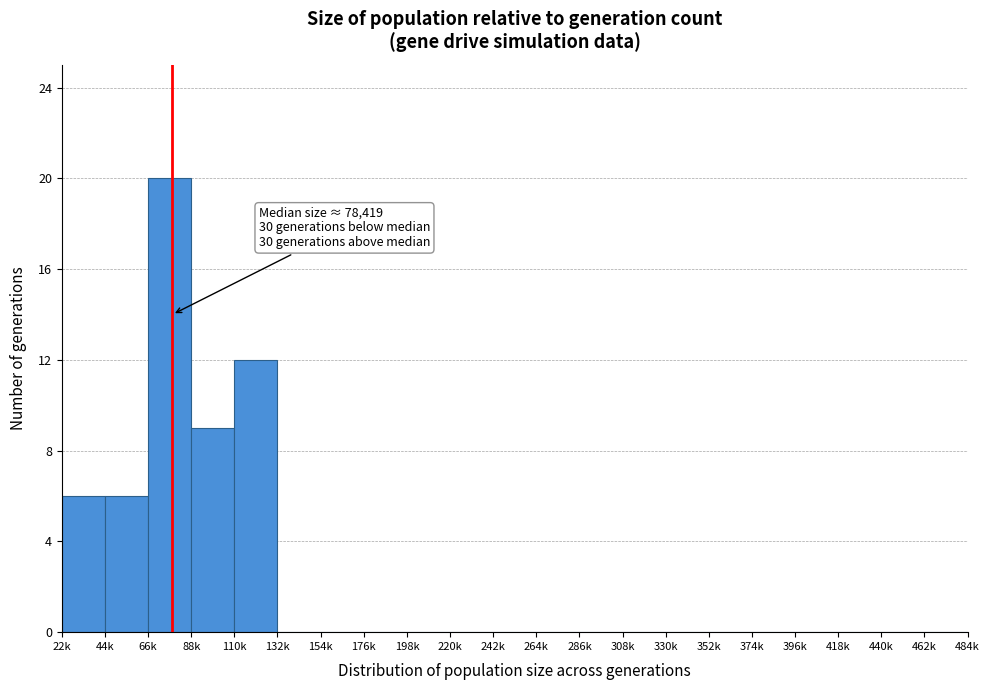

Reading right to left, transcribe all the data shown in this chart.

462k=0	440k=0	418k=0	396k=0	374k=0	352k=0	330k=0	308k=0	286k=0	264k=0	242k=0	220k=0	198k=0	176k=0	154k=0	132k=0	110k=12	88k=9	66k=20	44k=6	22k=6